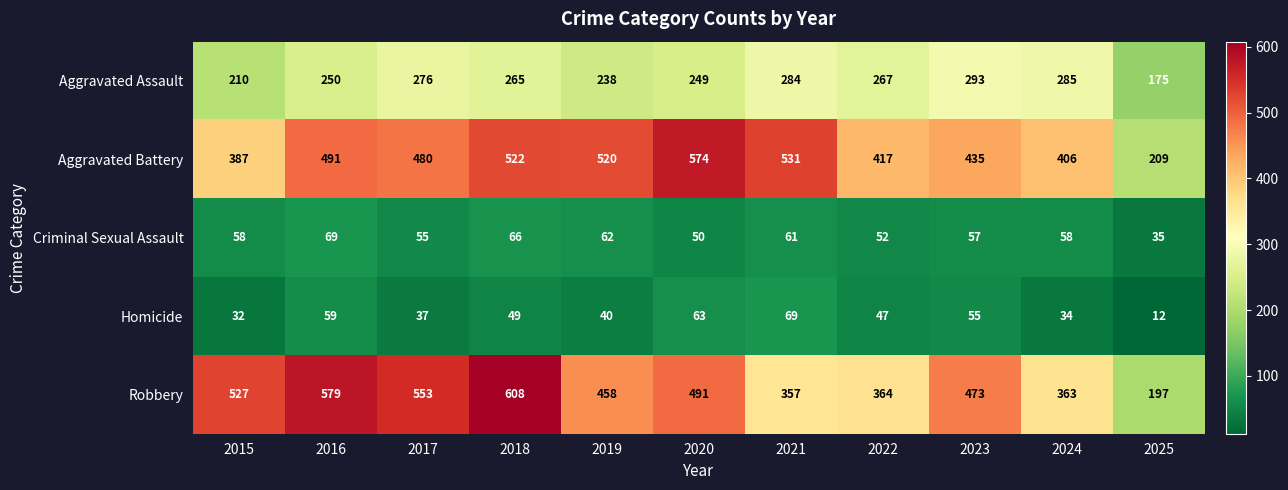

Rank the categories by Aggravated Assault value from lowest to highest.

2025, 2015, 2019, 2020, 2016, 2018, 2022, 2017, 2021, 2024, 2023